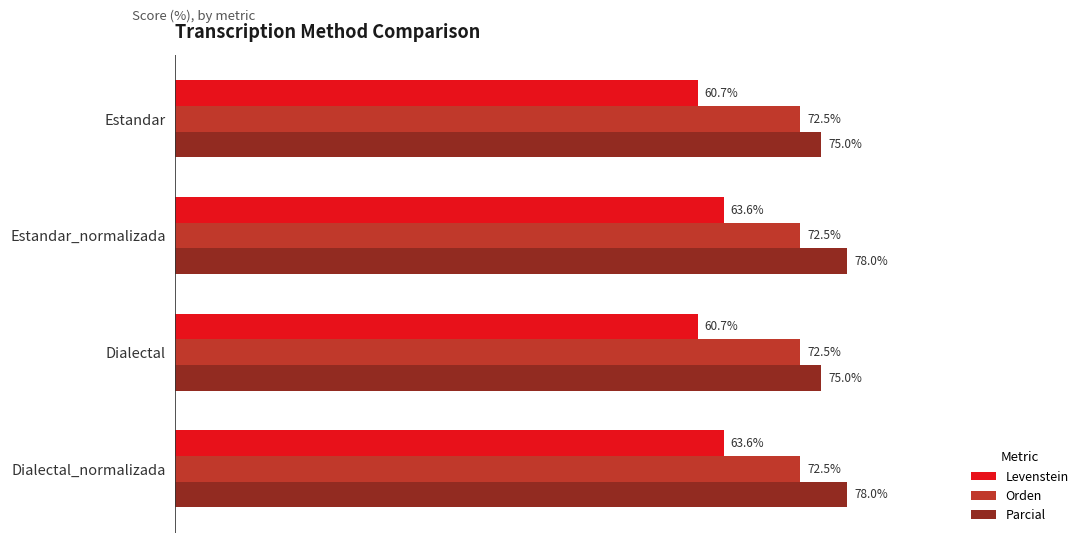

Which series has the largest total across all categories?

Parcial